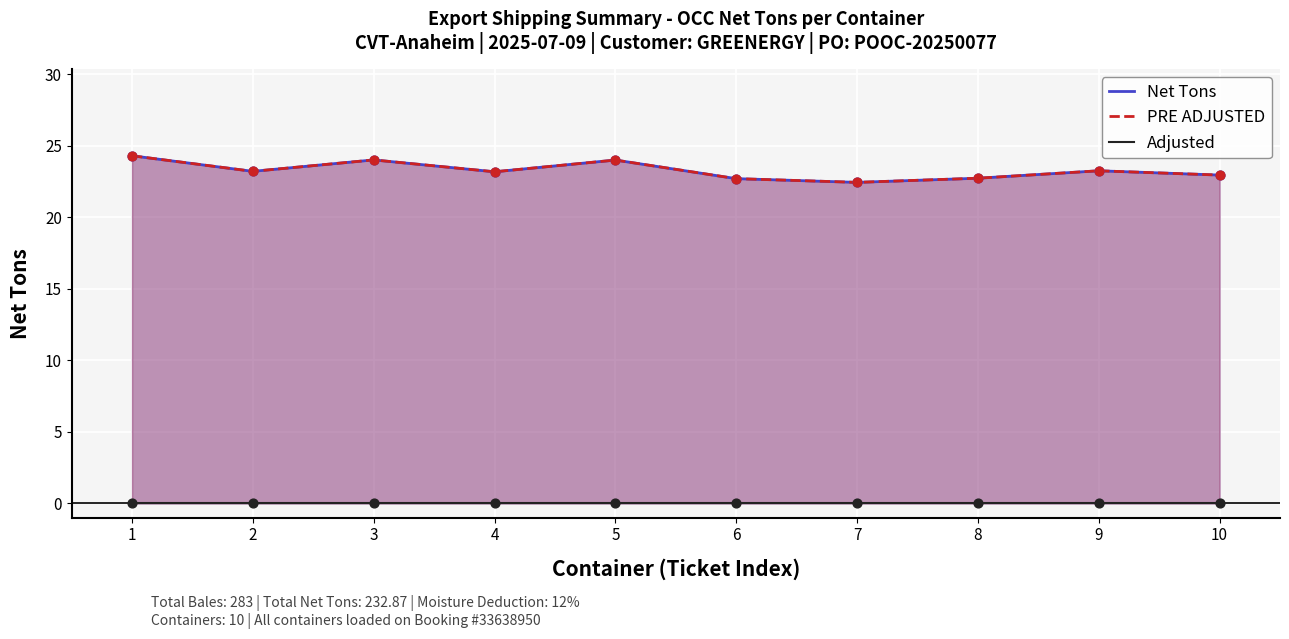

Which series contains the lowest Y value?

Adjusted